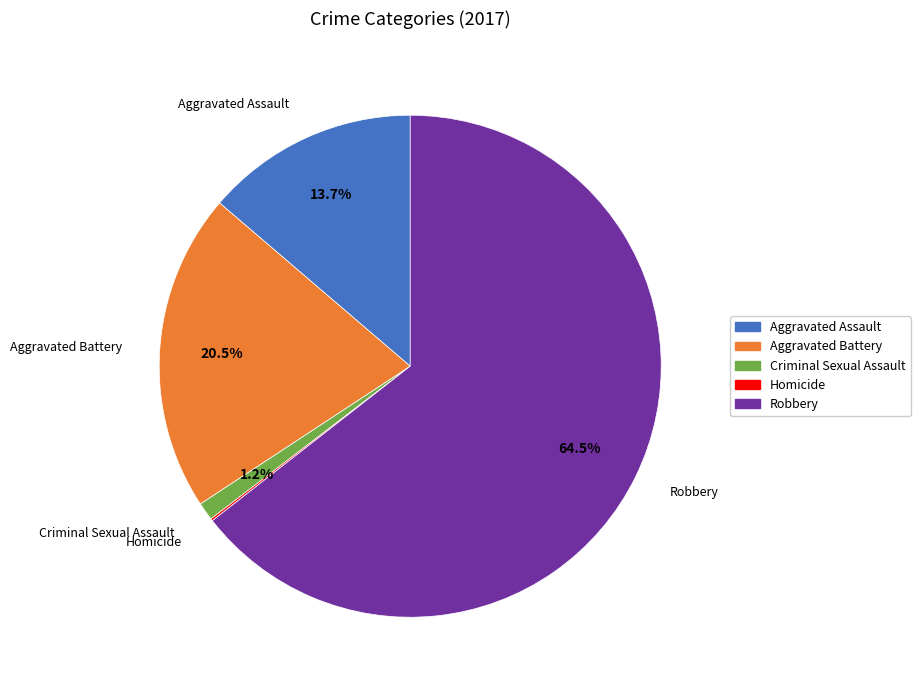

To the nearest percent, what percentage of the pie is Criminal Sexual Assault?

1%